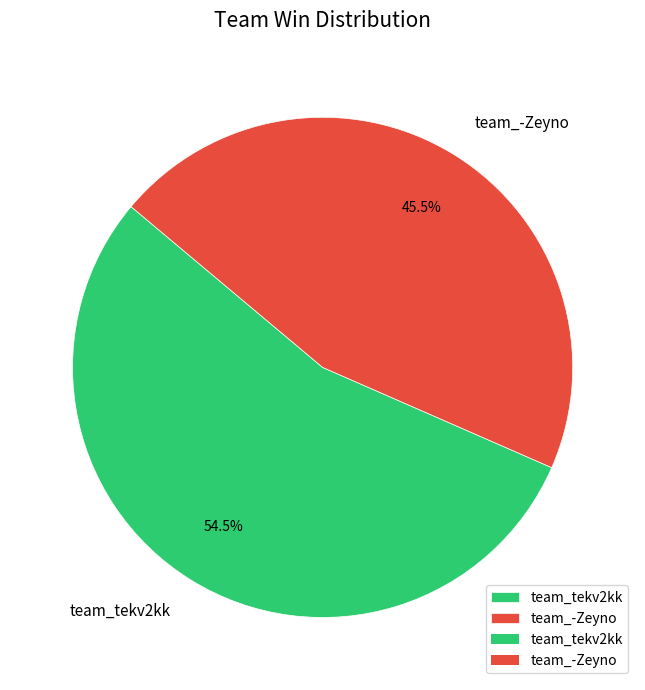

To the nearest percent, what is the average slice percentage?

50%